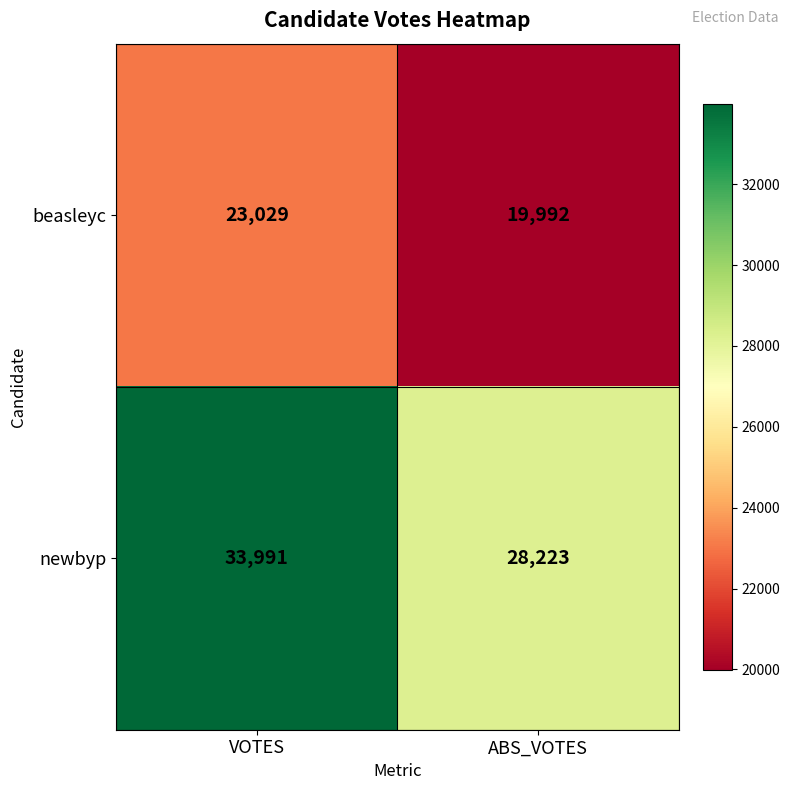

What is the sum of the beasleyc values at ABS_VOTES and VOTES?

43021